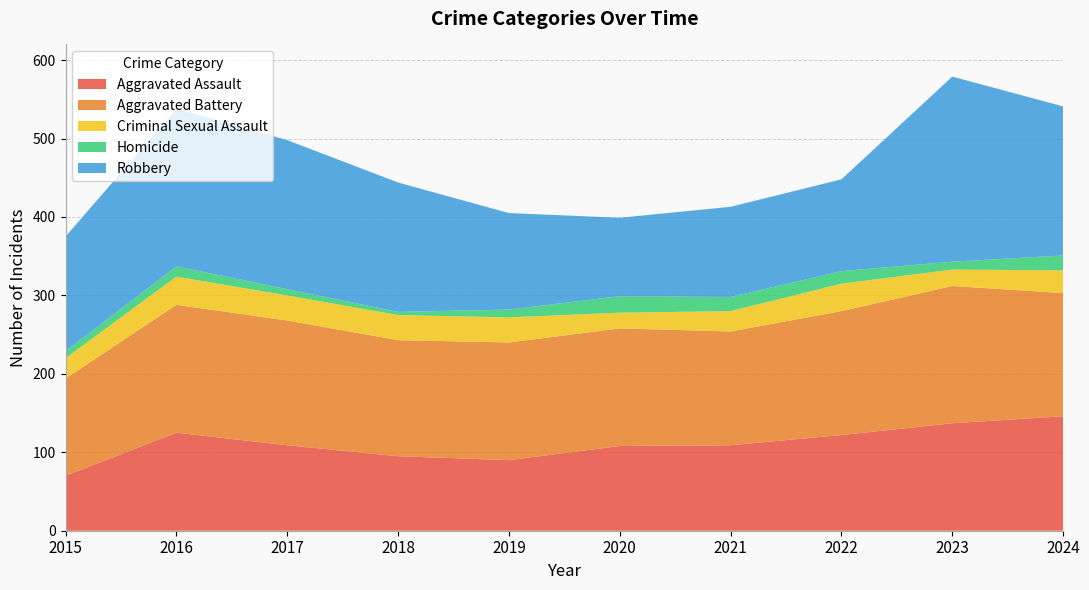

Reading left to right, transcribe all the data shown in this chart.

Aggravated Assault: 2015=70	2016=125	2017=109	2018=95	2019=90	2020=108	2021=109	2022=122	2023=137	2024=146
Aggravated Battery: 2015=124	2016=163	2017=159	2018=148	2019=150	2020=150	2021=145	2022=158	2023=175	2024=157
Criminal Sexual Assault: 2015=26	2016=36	2017=32	2018=32	2019=32	2020=20	2021=26	2022=35	2023=21	2024=29
Homicide: 2015=9	2016=13	2017=8	2018=4	2019=10	2020=21	2021=18	2022=16	2023=10	2024=19
Robbery: 2015=146	2016=201	2017=190	2018=165	2019=123	2020=100	2021=115	2022=117	2023=236	2024=190